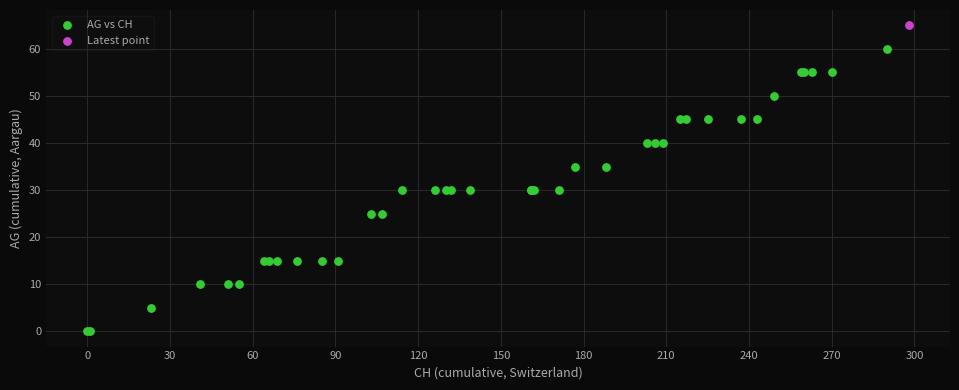

What are all the series names shown in the legend?

AG vs CH, Latest point